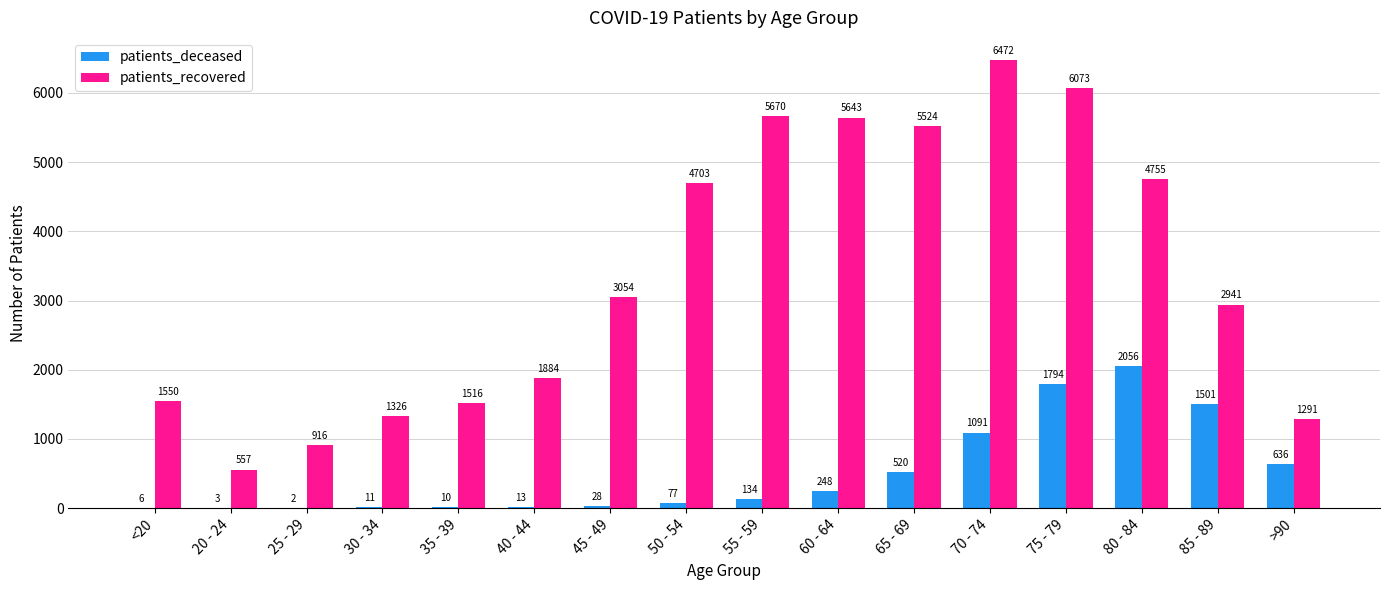

The patients_recovered series shows 2336 at 55 - 59. True or false?

False